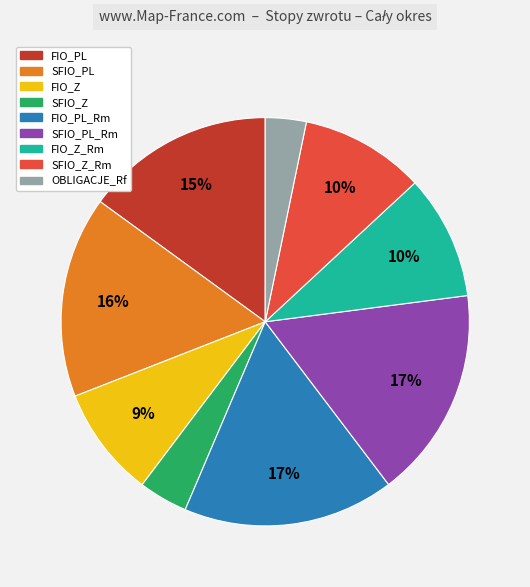

To the nearest percent, what is the average slice percentage?

11%